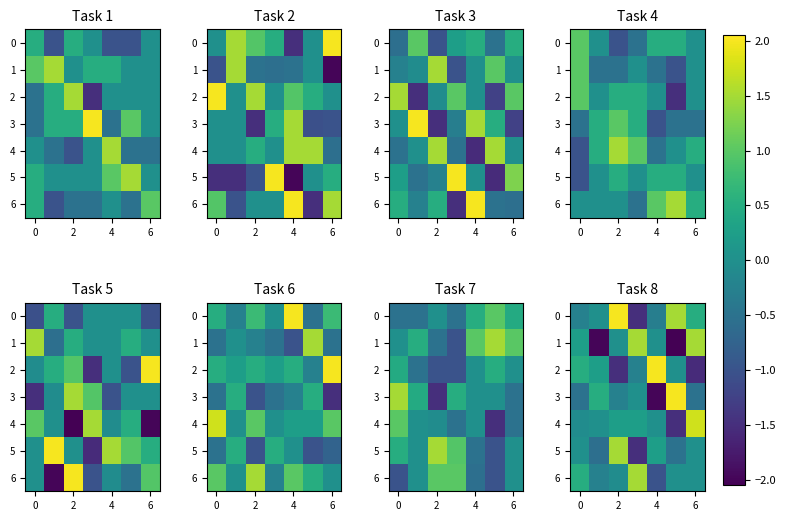

What is the total value across all series at 4?

-1.1